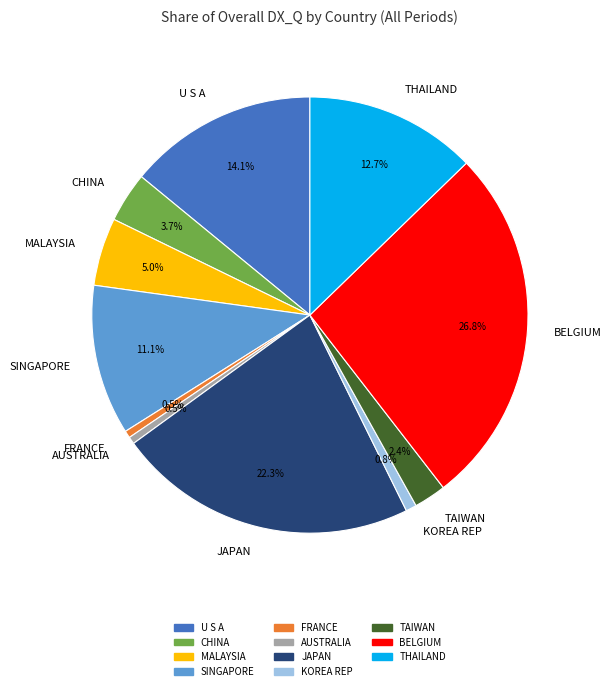

To the nearest percent, what percentage of the pie is MALAYSIA?

5%